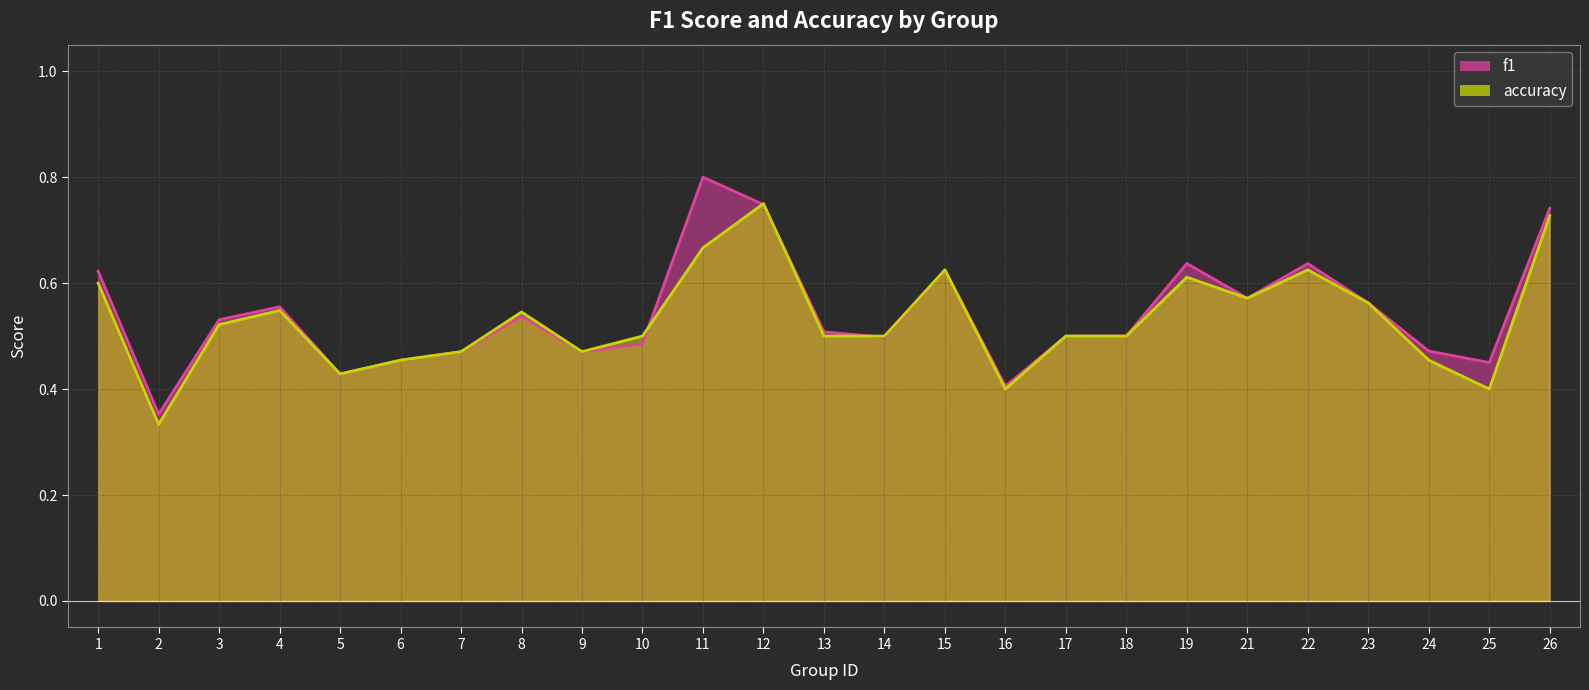

Reading right to left, transcribe all the data shown in this chart.

f1: 26=0.7	25=0.5	24=0.5	23=0.6	22=0.6	21=0.6	19=0.6	18=0.5	17=0.5	16=0.4	15=0.6	14=0.5	13=0.5	12=0.7	11=0.8	10=0.5	9=0.5	8=0.5	7=0.5	6=0.5	5=0.4	4=0.6	3=0.5	2=0.4	1=0.6
accuracy: 26=0.7	25=0.4	24=0.5	23=0.6	22=0.6	21=0.6	19=0.6	18=0.5	17=0.5	16=0.4	15=0.6	14=0.5	13=0.5	12=0.8	11=0.7	10=0.5	9=0.5	8=0.5	7=0.5	6=0.5	5=0.4	4=0.5	3=0.5	2=0.3	1=0.6